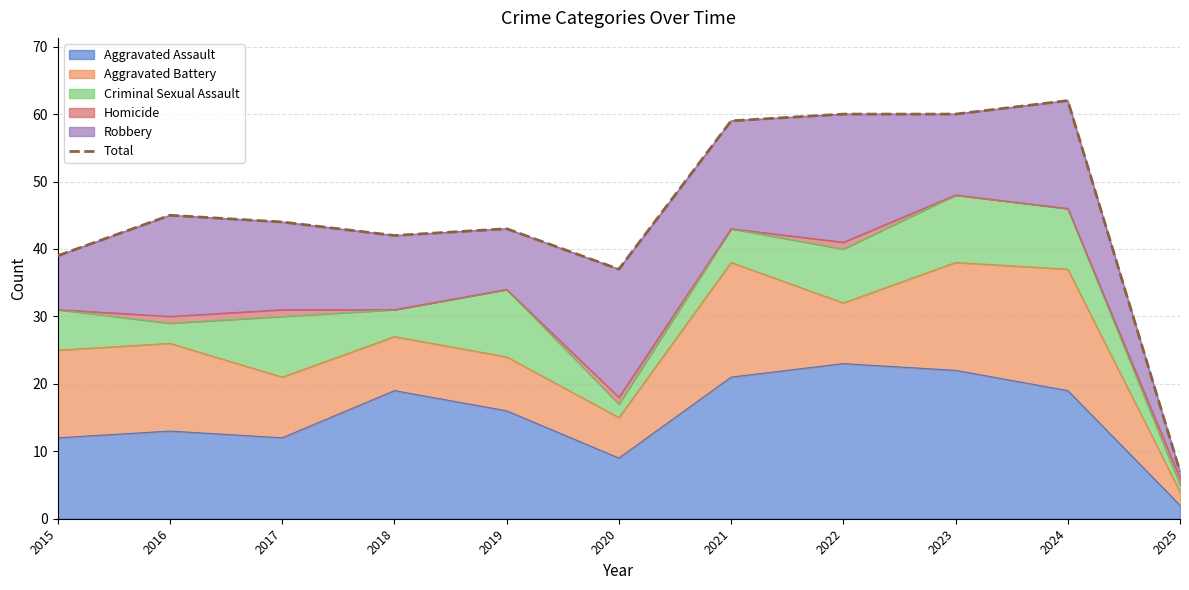

At which category does the chart reach its peak across all series?

2024